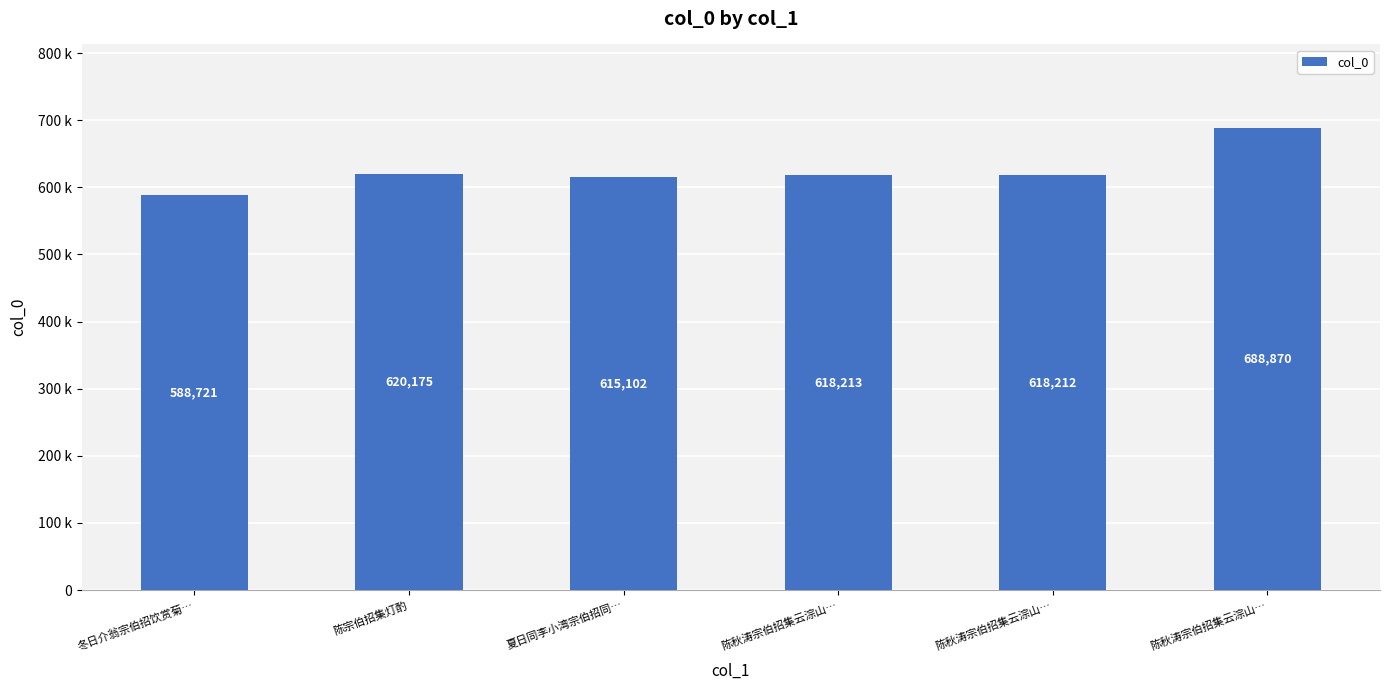

Are the bars horizontal?

No